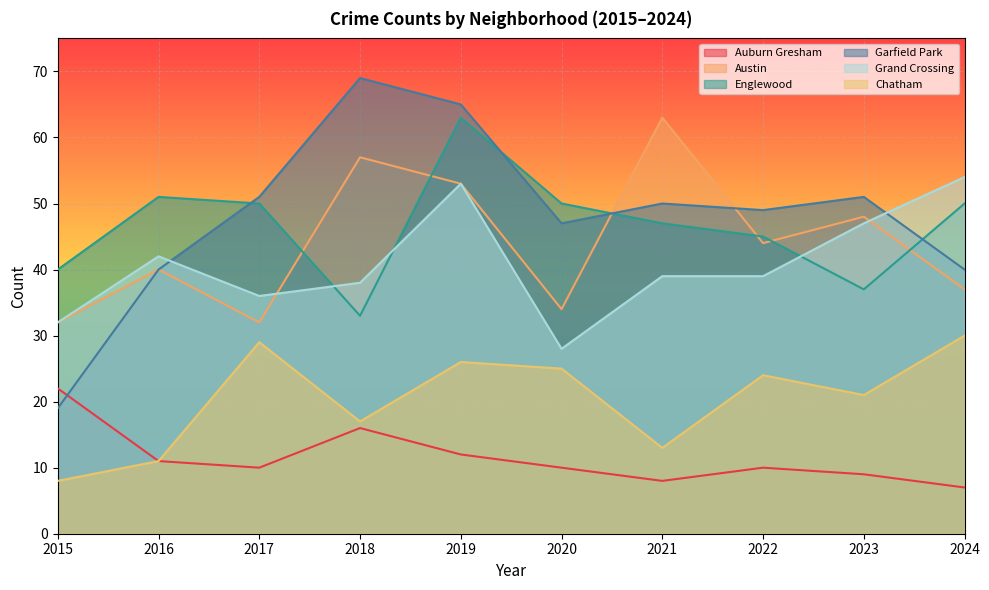

What is the difference between the Chatham values at 2015 and 2017?

21